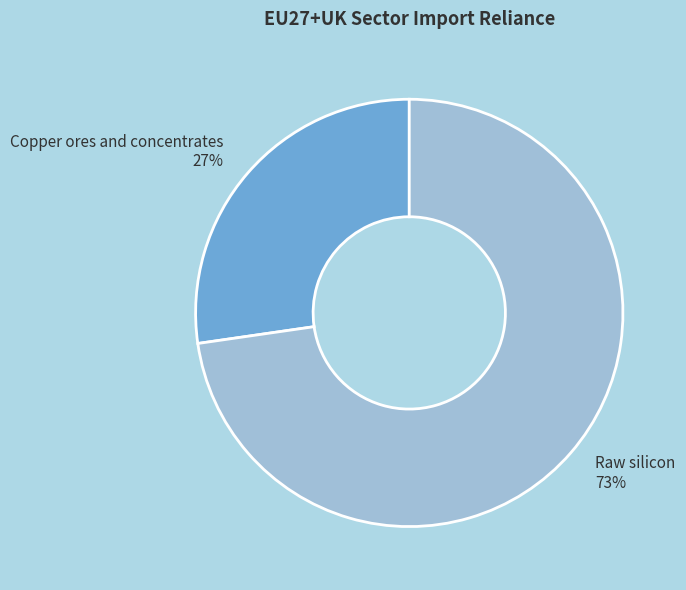

What is the smallest slice in the pie chart?

Copper ores and concentrates